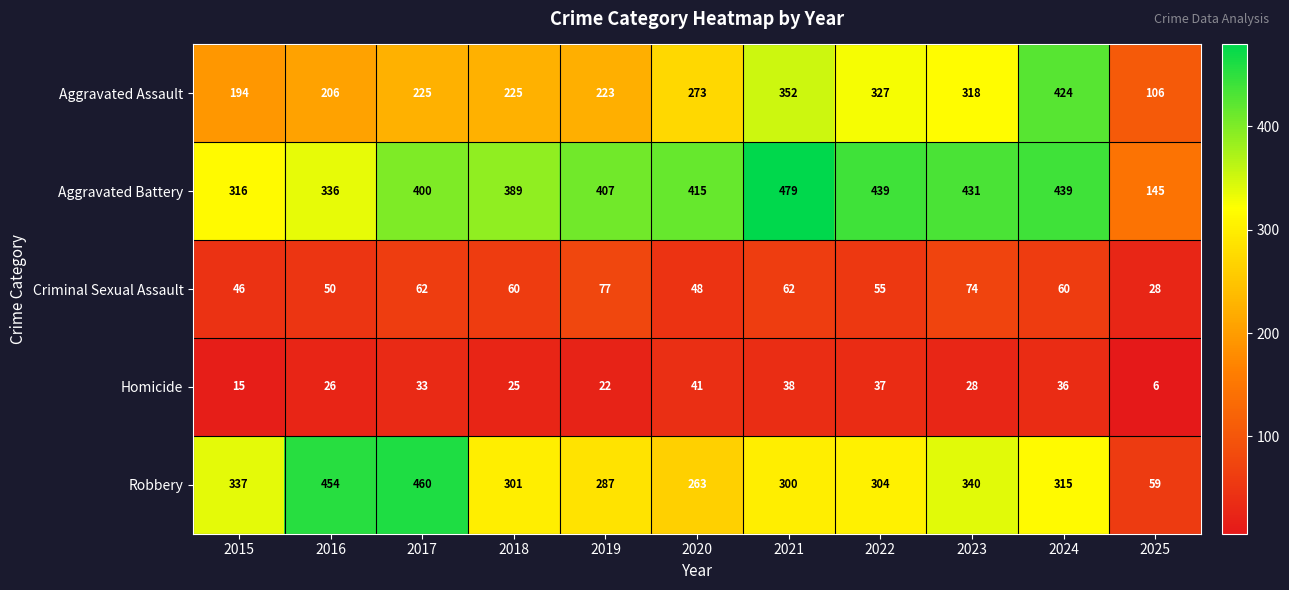

Rank the series at 2025 from lowest to highest value.

Homicide, Criminal Sexual Assault, Robbery, Aggravated Assault, Aggravated Battery